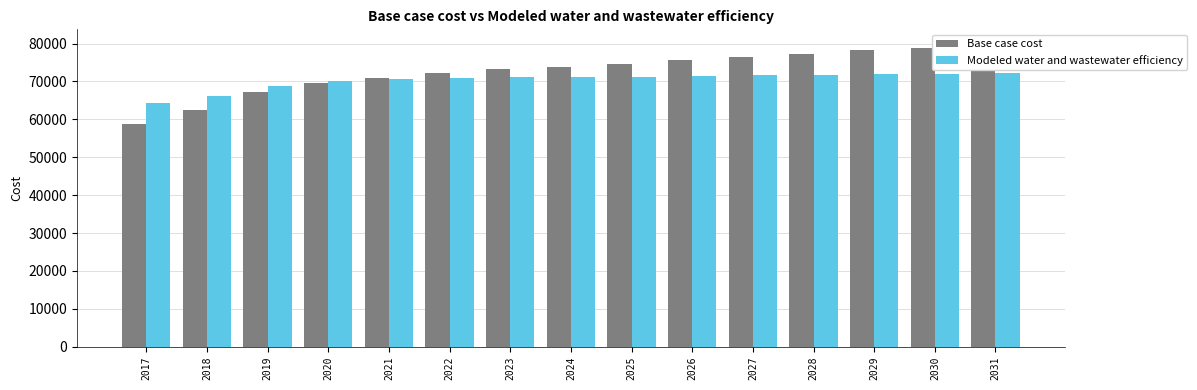

Read the Modeled water and wastewater efficiency value at 2028.

71661.5